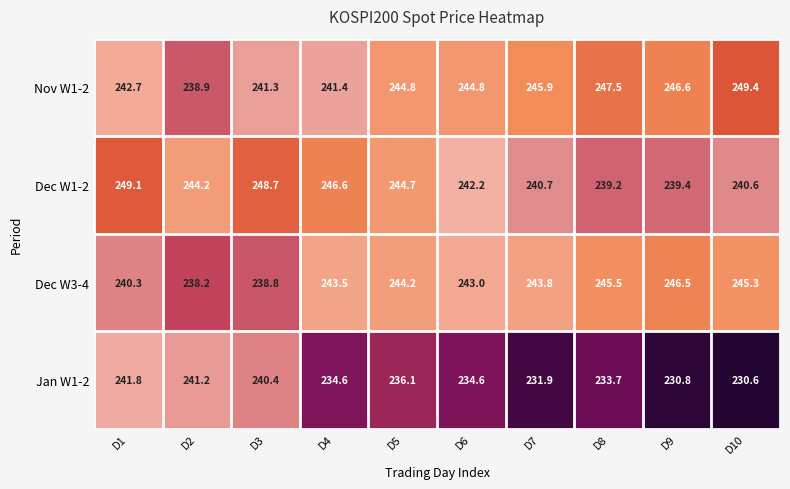

Rank the series by their maximum value, from highest to lowest.

Nov W1-2, Dec W1-2, Dec W3-4, Jan W1-2